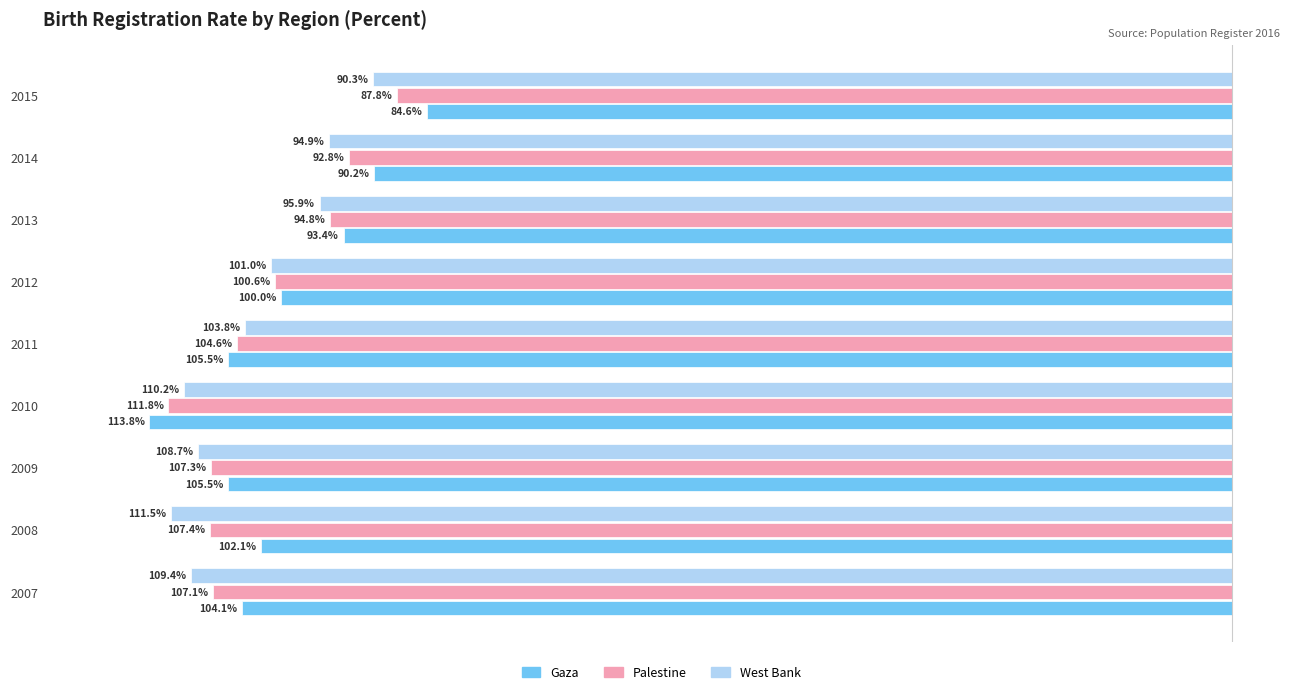

What are all the series names shown in the legend?

Gaza, Palestine, West Bank